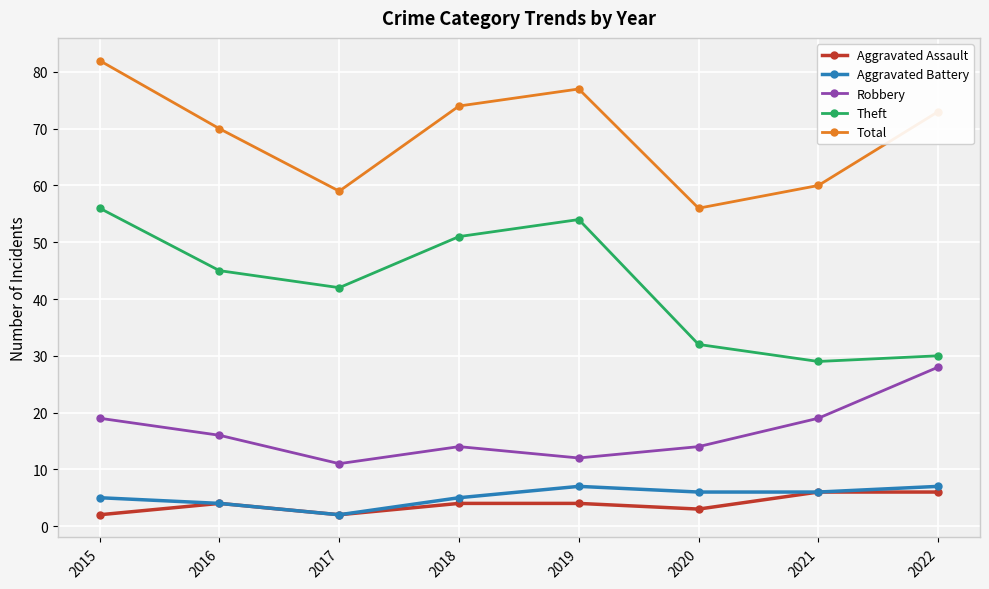

The Theft series shows 45 at 2016. True or false?

True